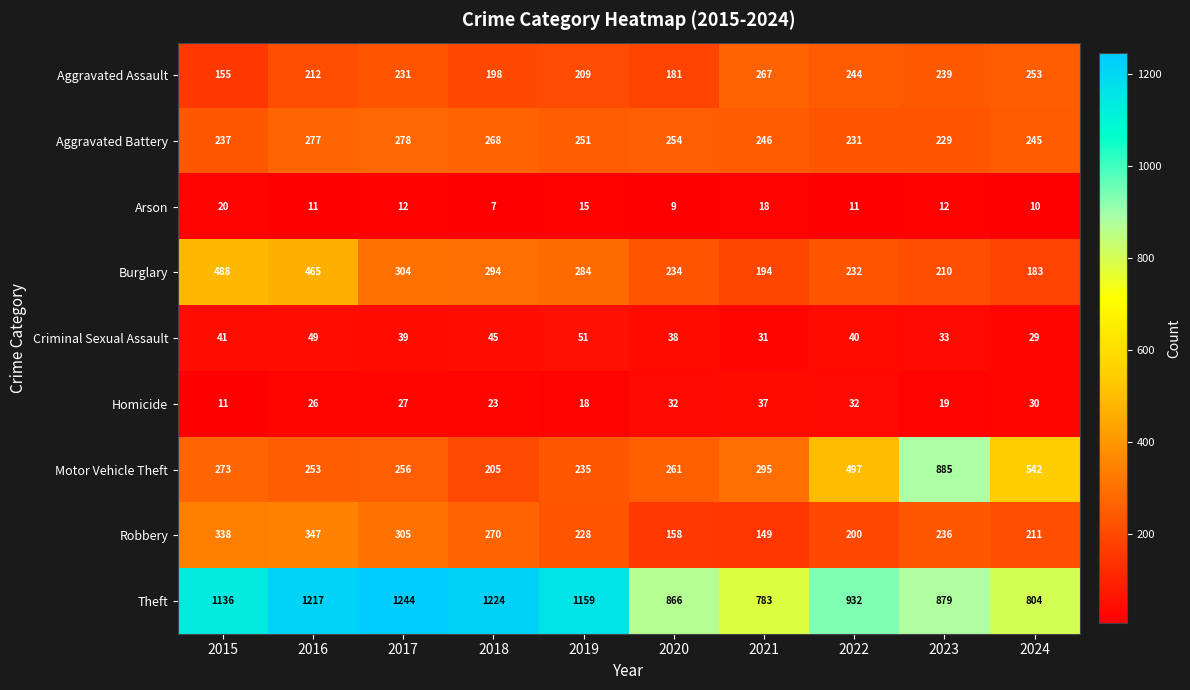

True or false: Criminal Sexual Assault has a value of 33 at 2023.

True